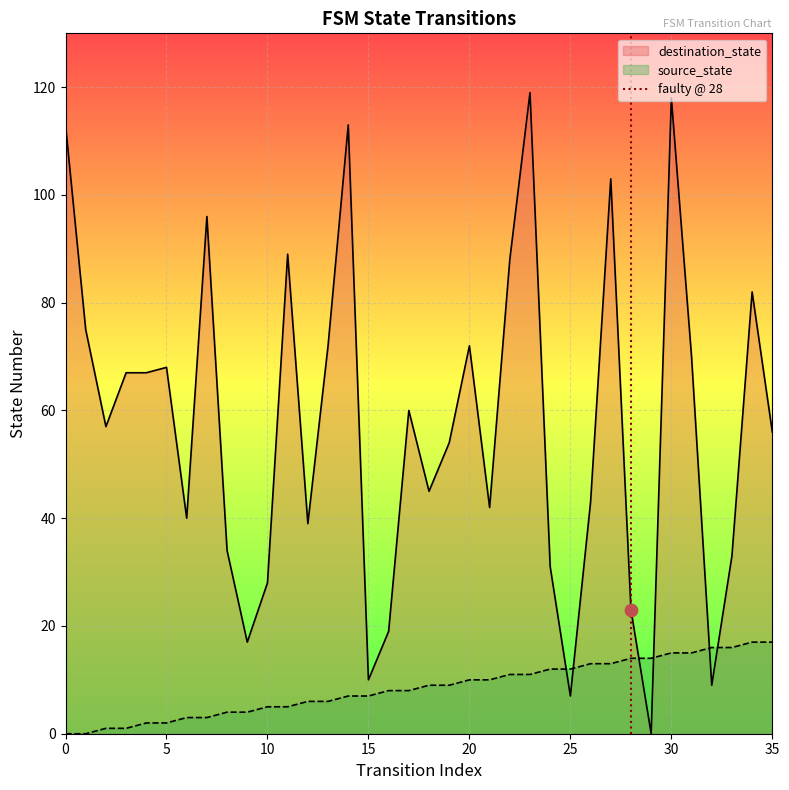

Which series has the largest total across all categories?

destination_state line